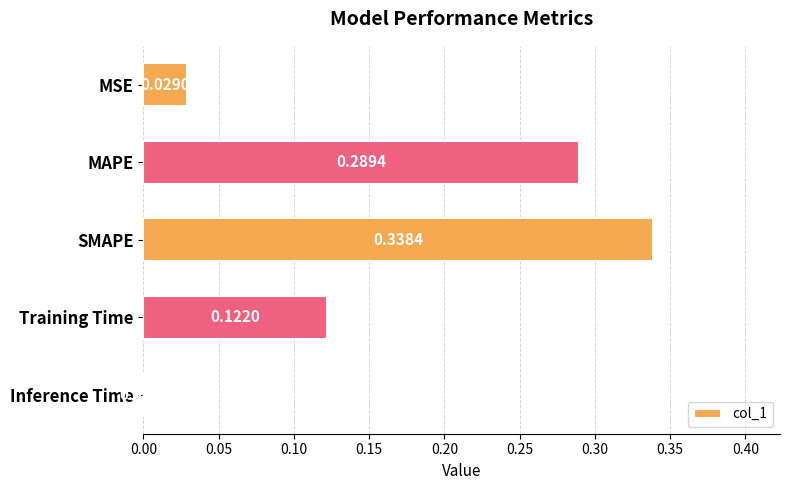

Which label corresponds to the largest value in the chart?

SMAPE